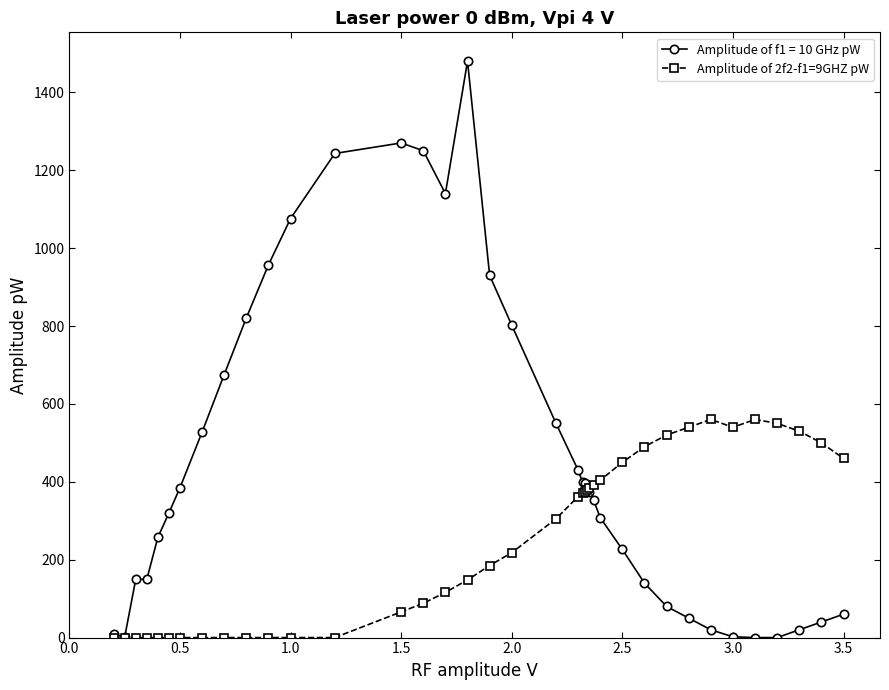

What is the highest value of the Amplitude of 2f2-f1=9GHZ pW series?

560.0